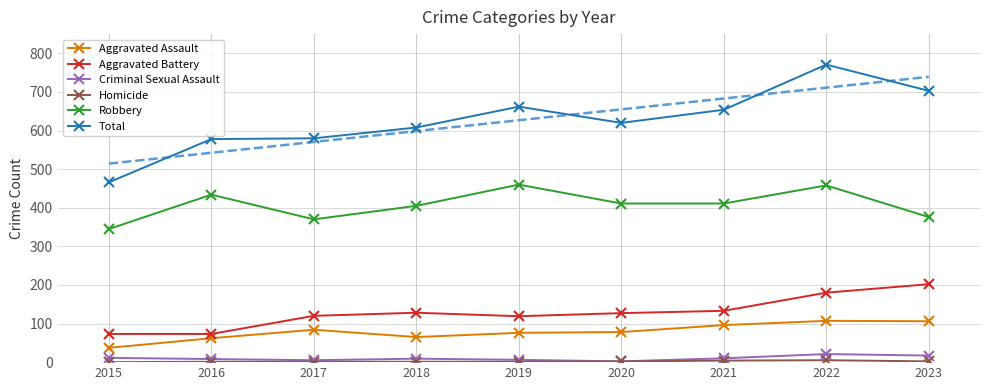

List the labels in order of Total value, smallest first.

2015, 2016, 2017, 2018, 2020, 2021, 2019, 2023, 2022